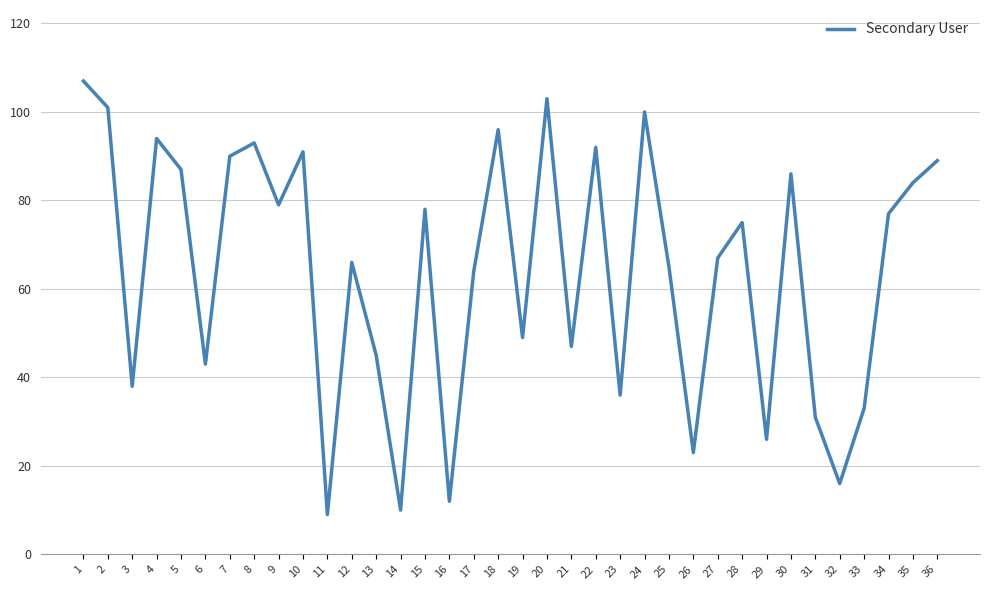

What is the difference between the maximum and minimum values?

98